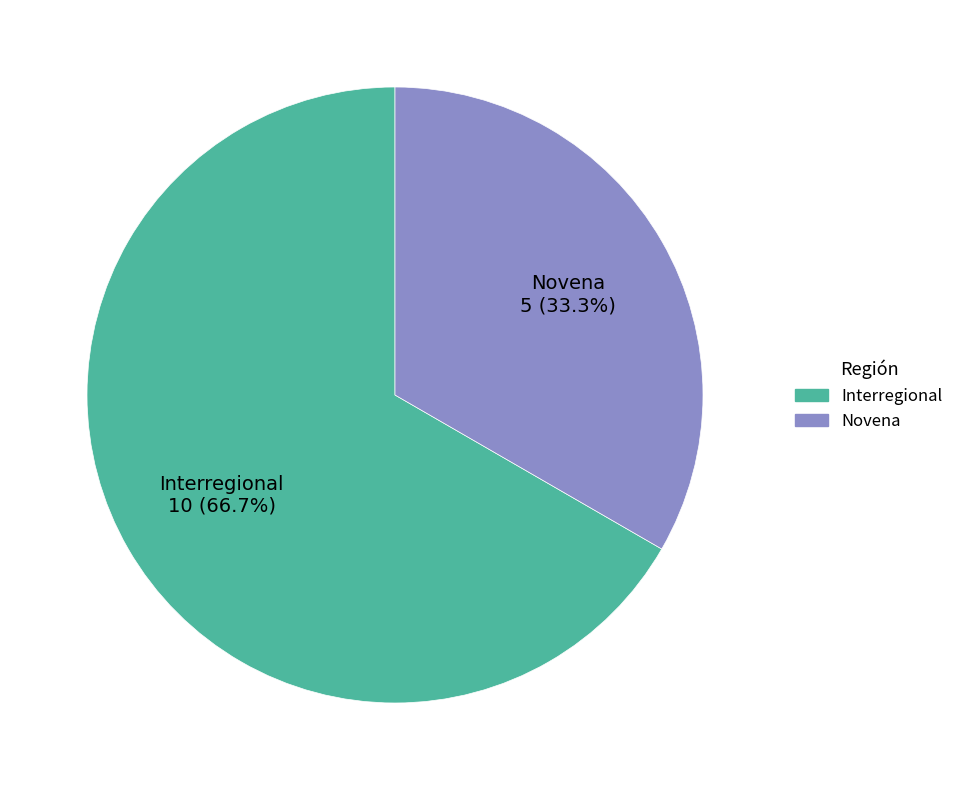

To the nearest percent, what is the average slice percentage?

50%